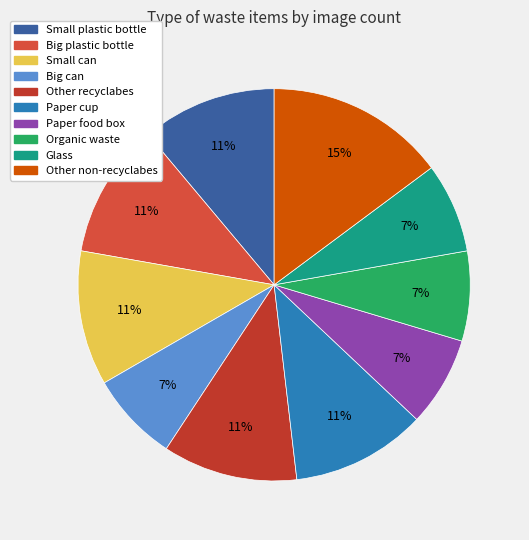

To the nearest percent, what percentage of the pie is Paper cup?

11%